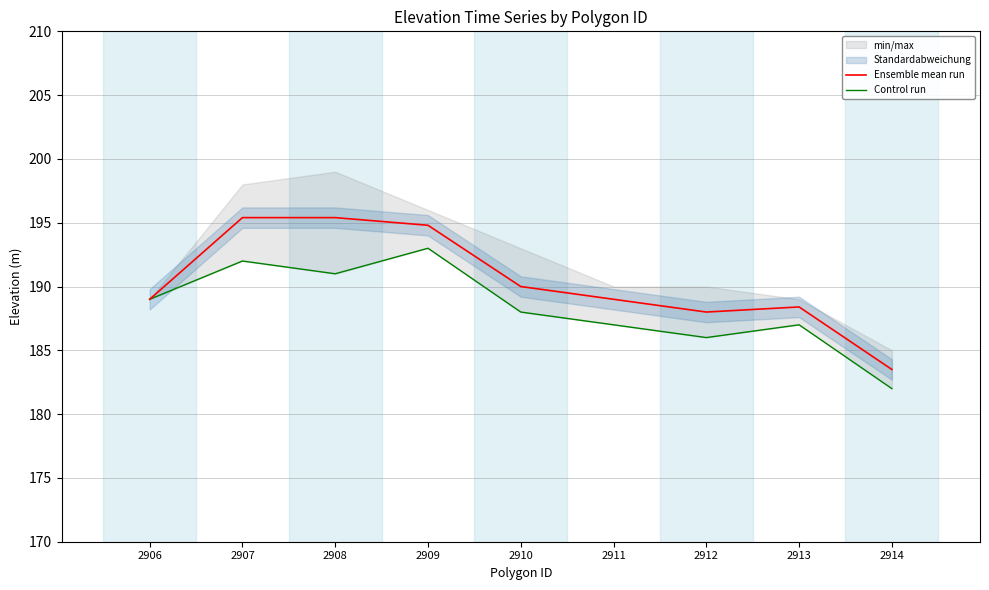

True or false: Control run and Ensemble mean run cross at least once.

False